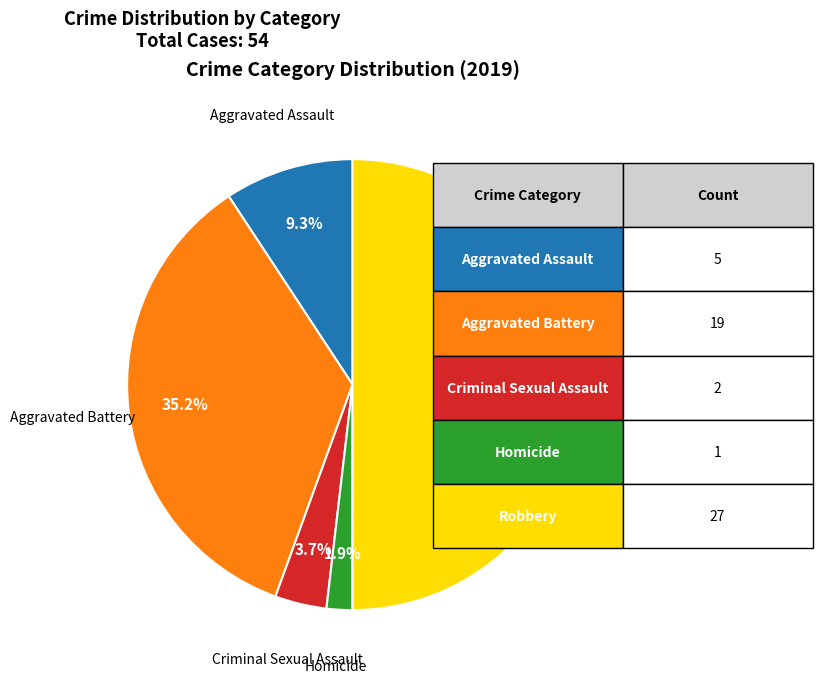

To the nearest percent, what is the average slice percentage?

20%